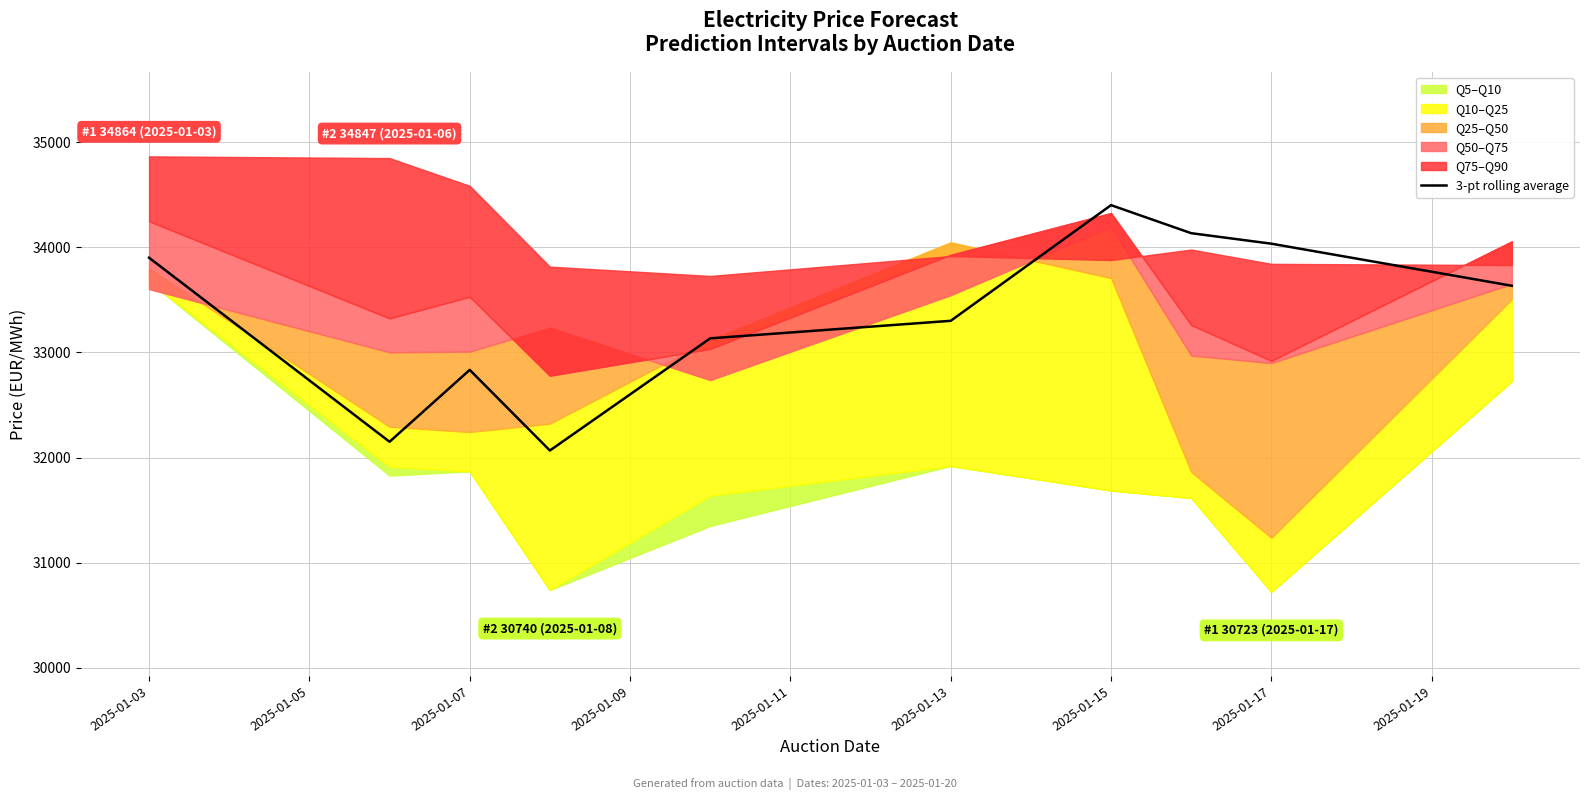

Does the chart display data point markers on the line(s)?

No